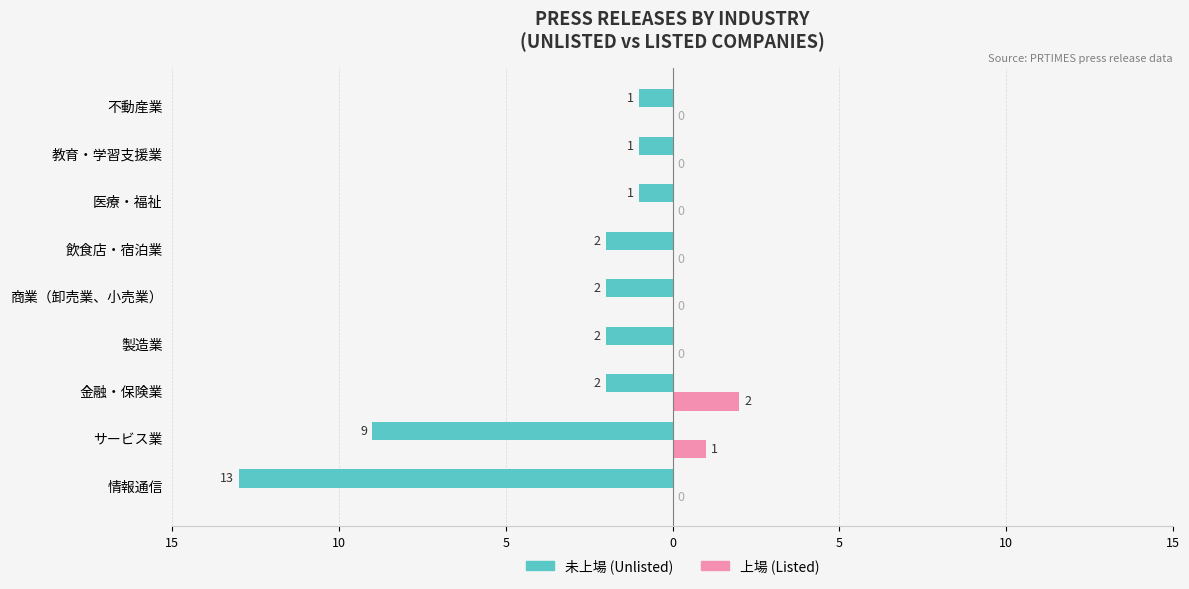

What are all the series names shown in the legend?

未上場 (Unlisted), 上場 (Listed)